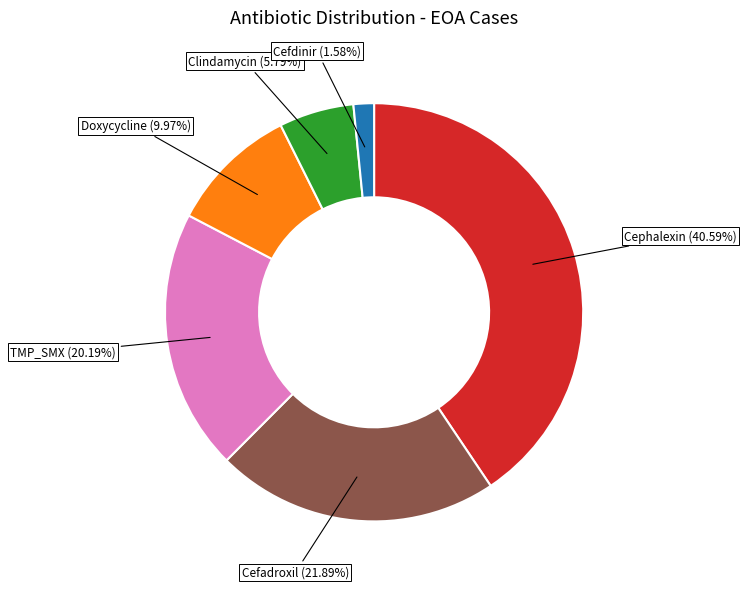

Is Doxycycline the majority of the pie?

No